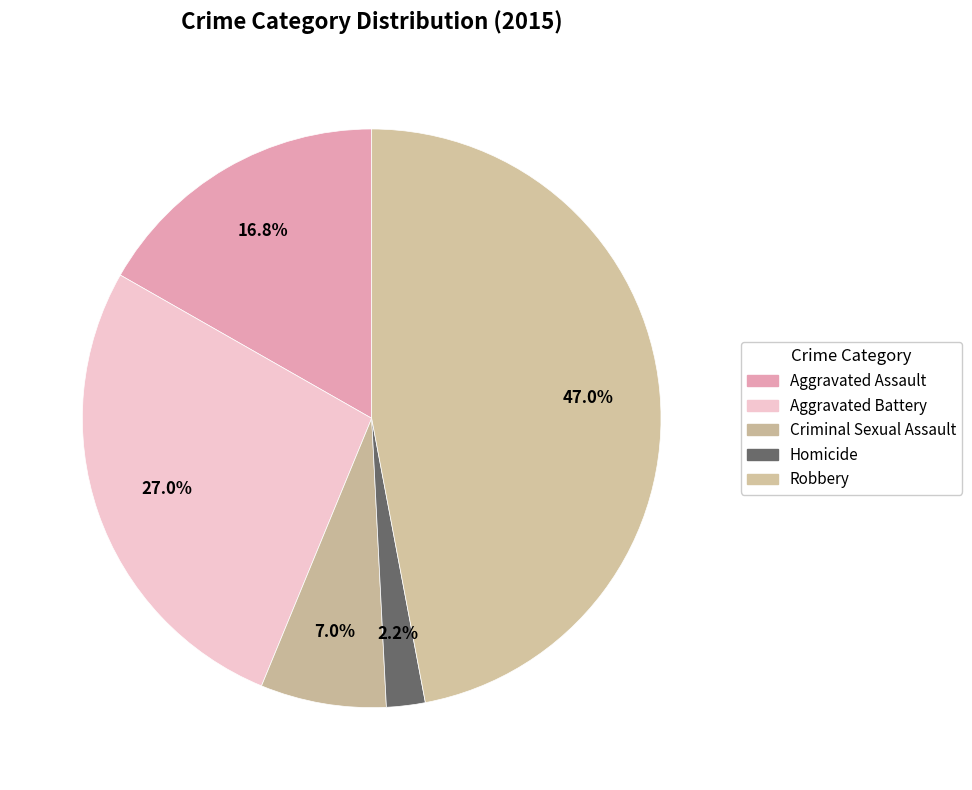

To the nearest percent, what is the difference between the Homicide and Robbery slice percentages?

45%